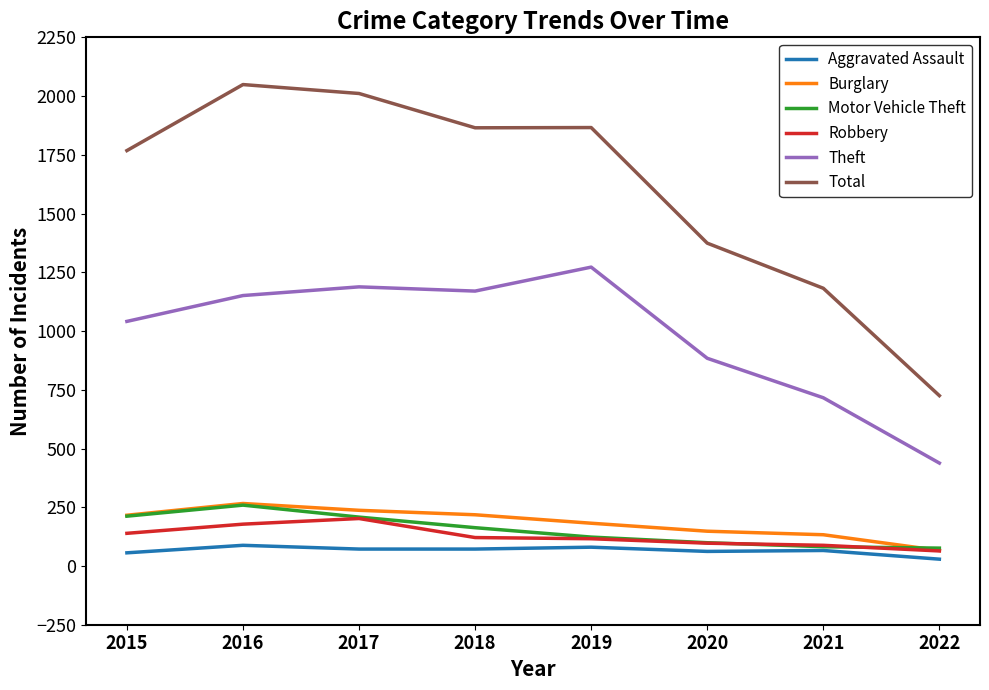

Is the value of Burglary at 2016 greater than the value of Motor Vehicle Theft at 2020?

Yes